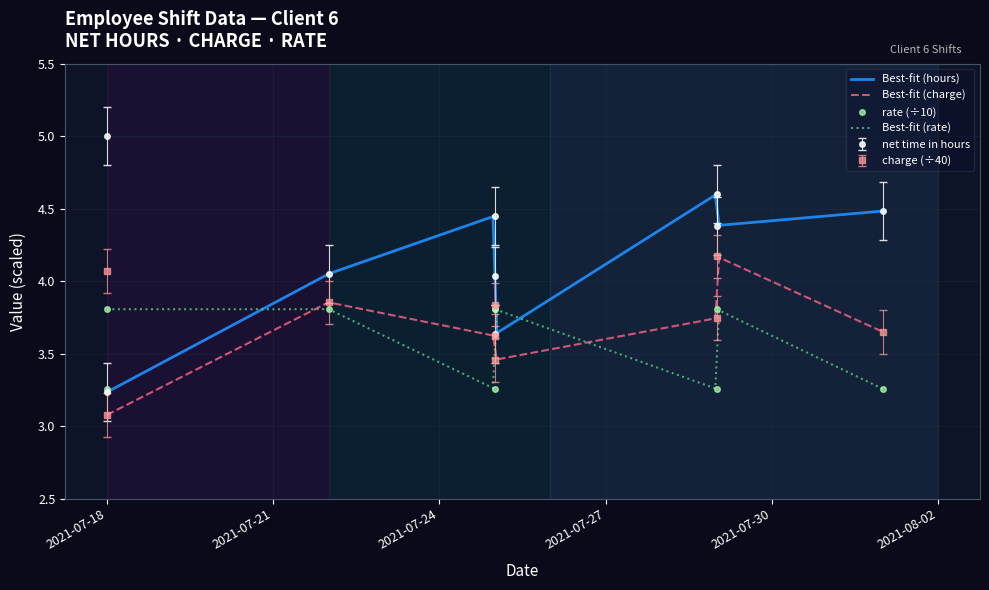

Which has a higher value, 2021-07-18 or 2021-07-29?

2021-07-18